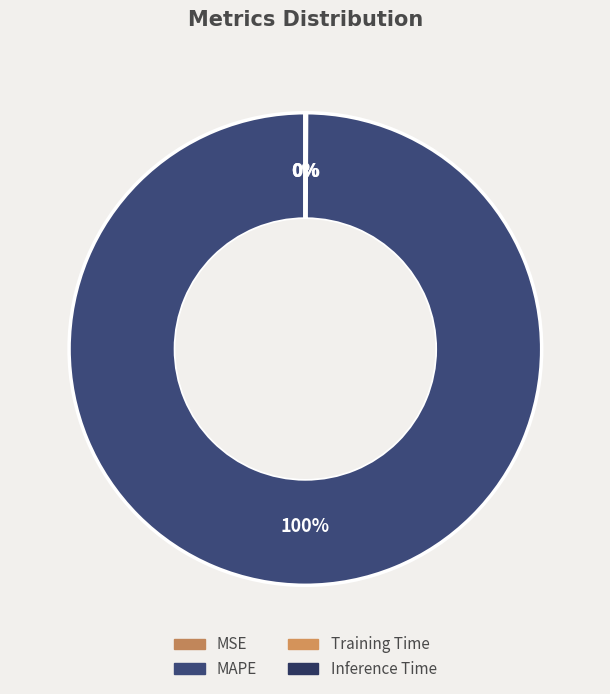

Does Training Time represent more than half of the total?

No